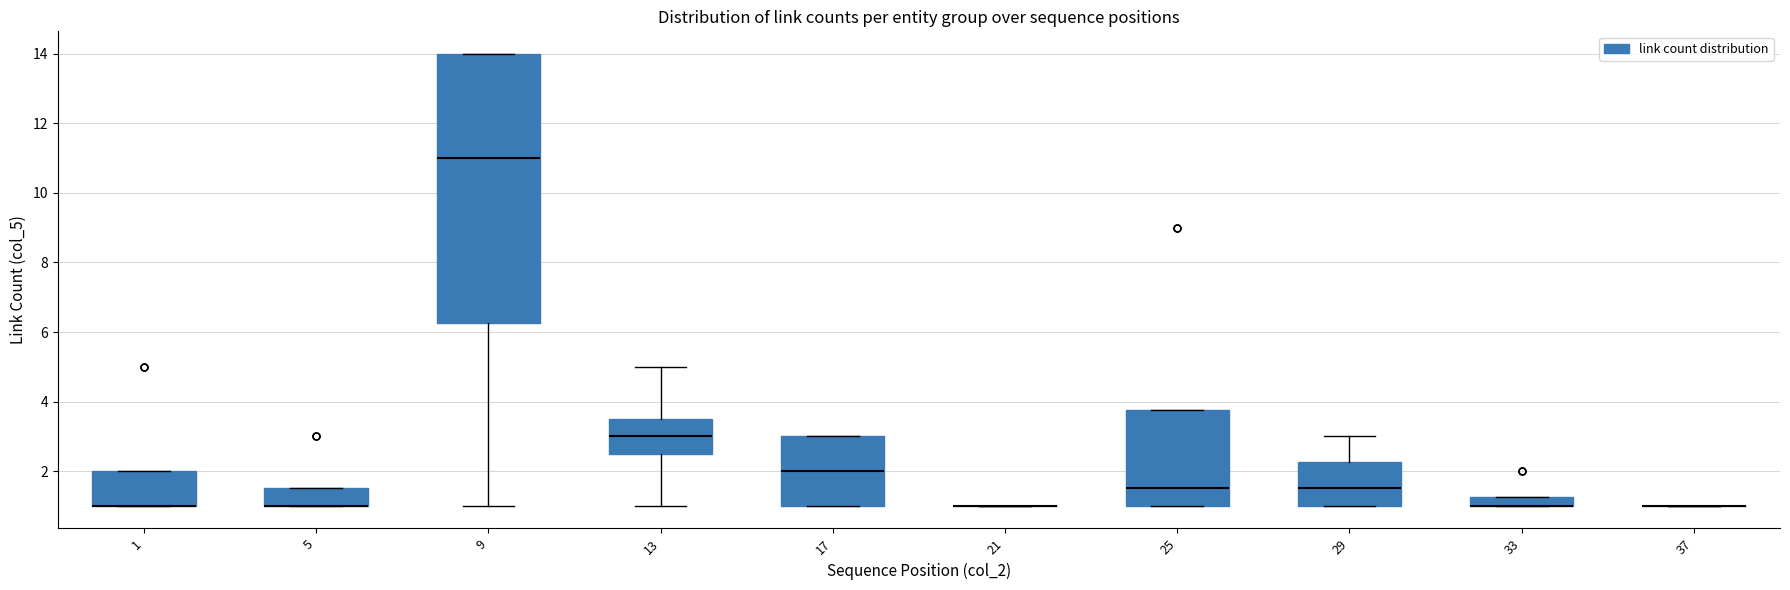

Where does the upper whisker of the box at x = 13 end on the y-axis? The values are not printed on the chart, so give them approximately, as read against the axis.

5.0